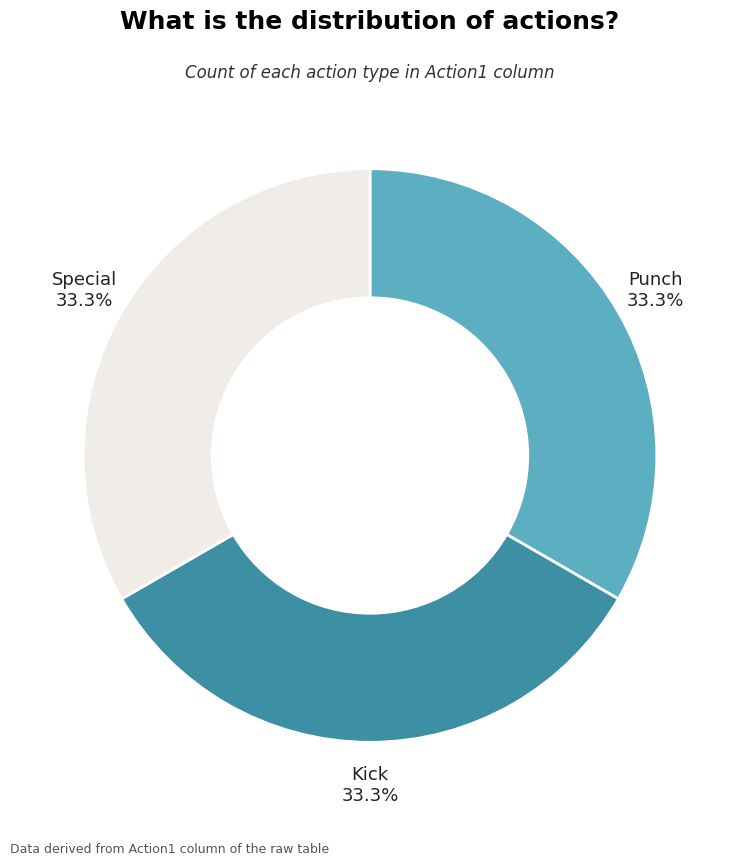

Does any single category account for the majority?

No